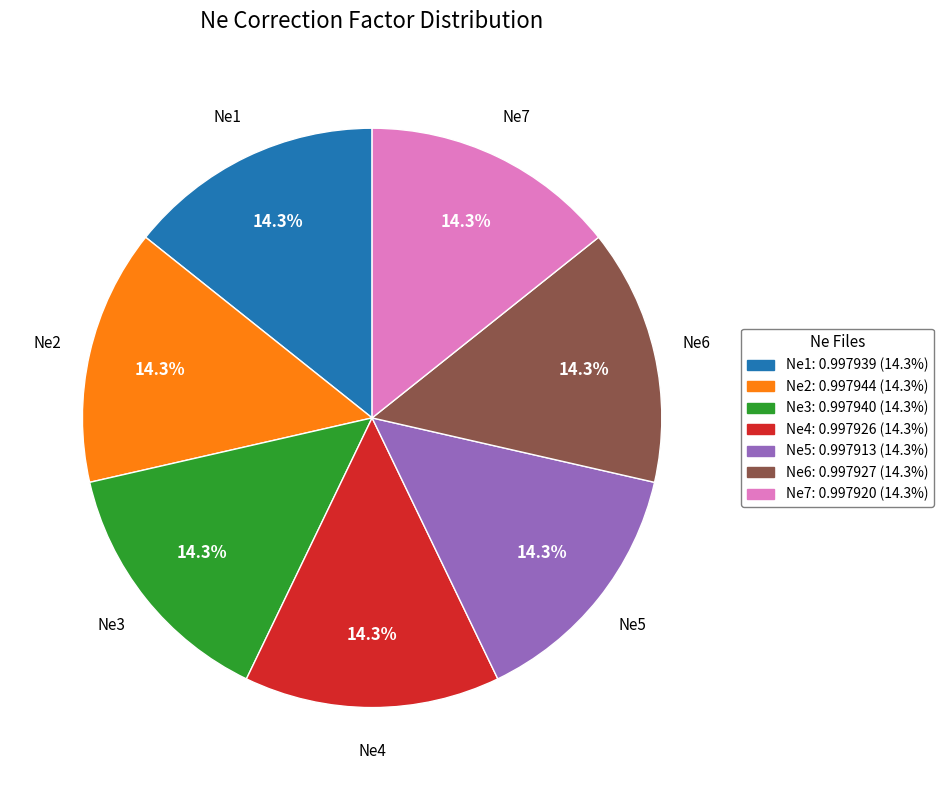

Does any single category account for the majority?

No